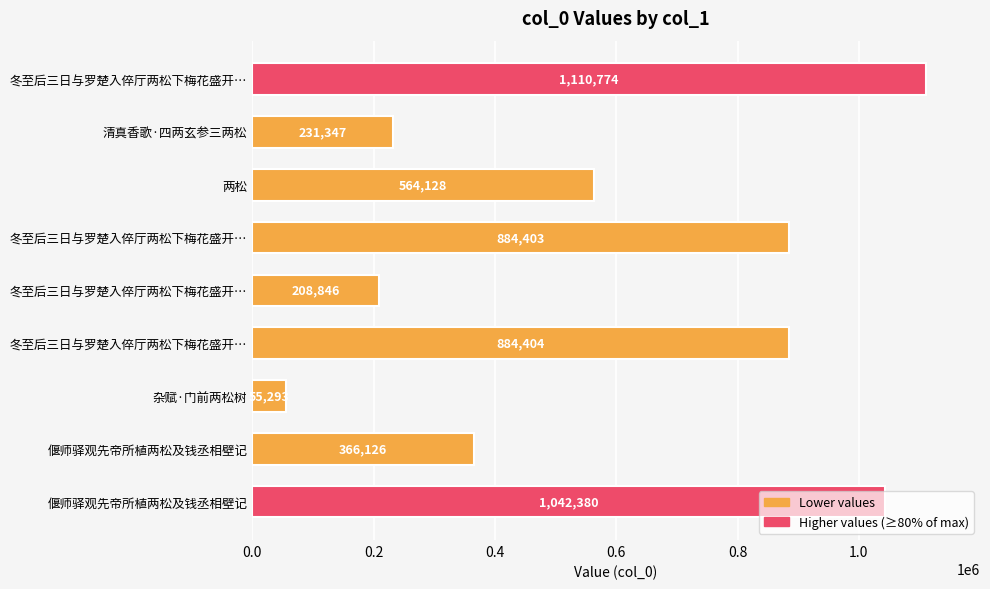

Does the chart contain any negative values?

No